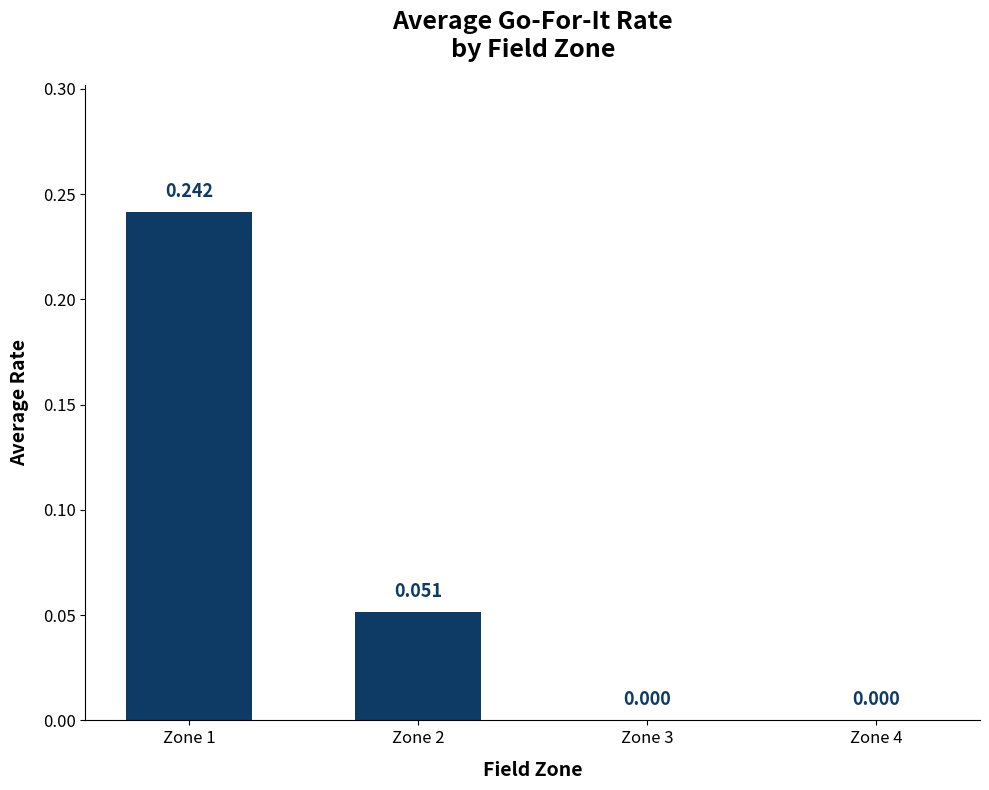

How many data points does each series have?

4